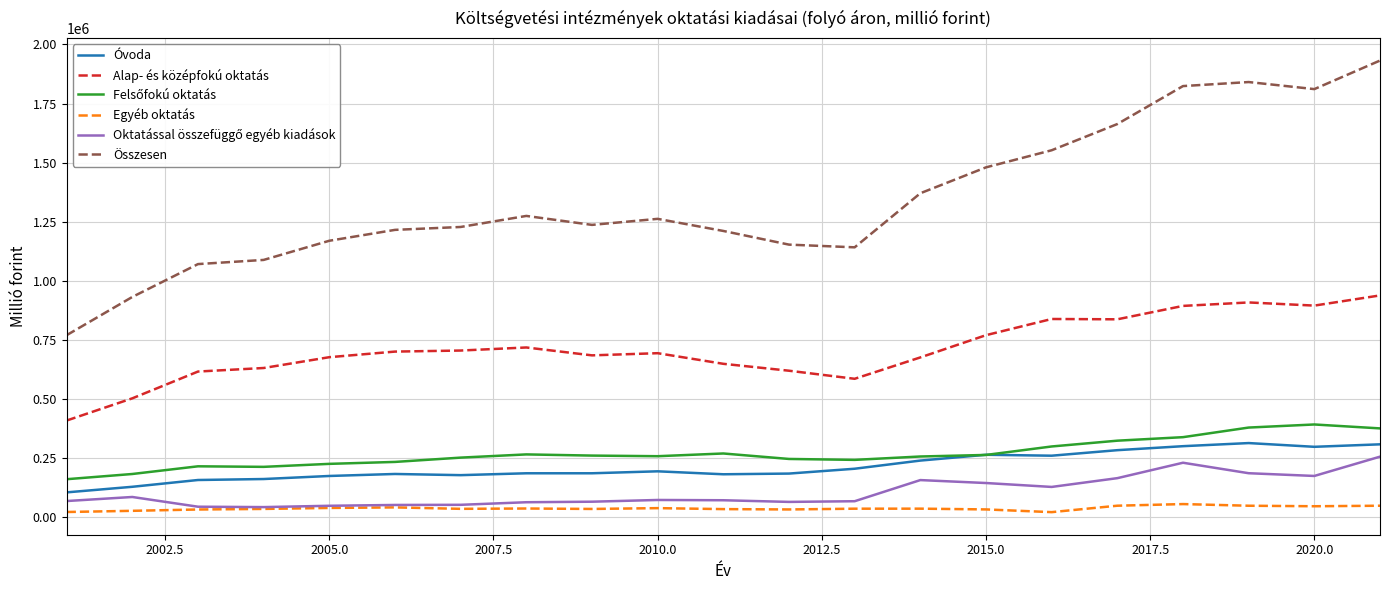

Which series has the widest spread of values?

Összesen